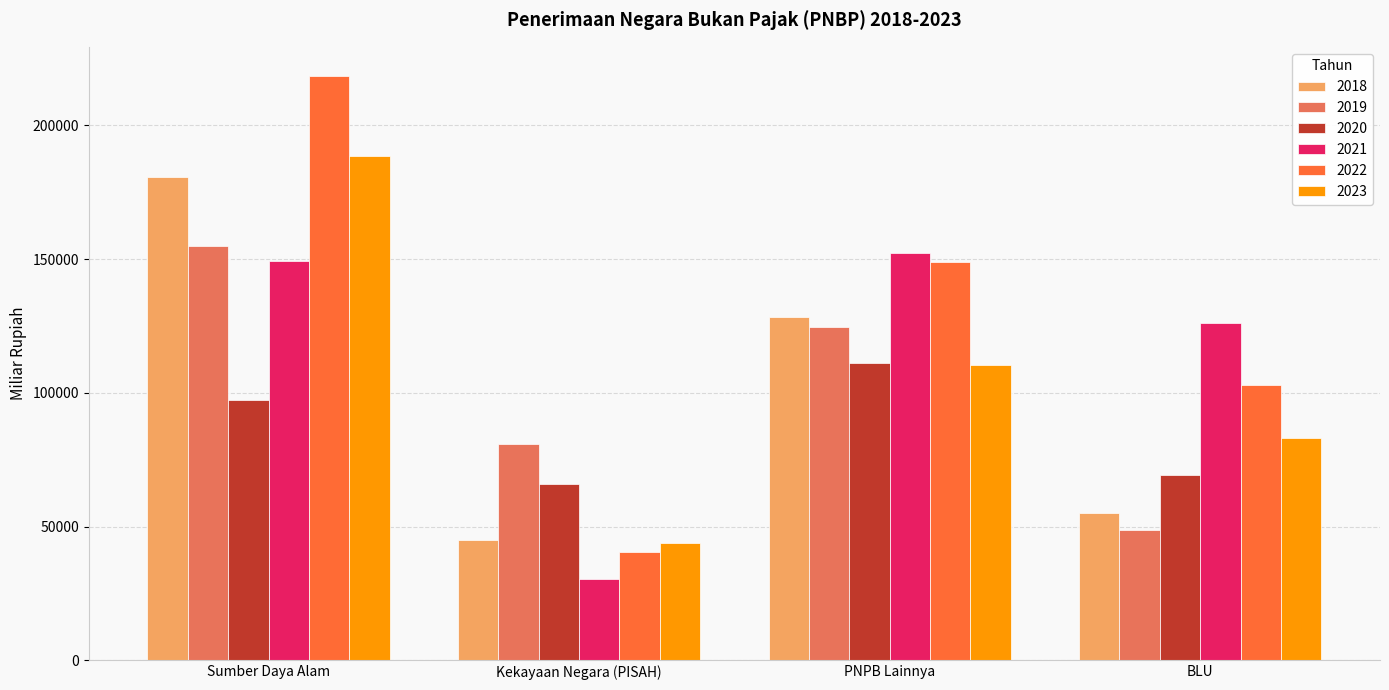

What is the sum of the 2023 values at Sumber Daya Alam and PNPB Lainnya?

299174.6